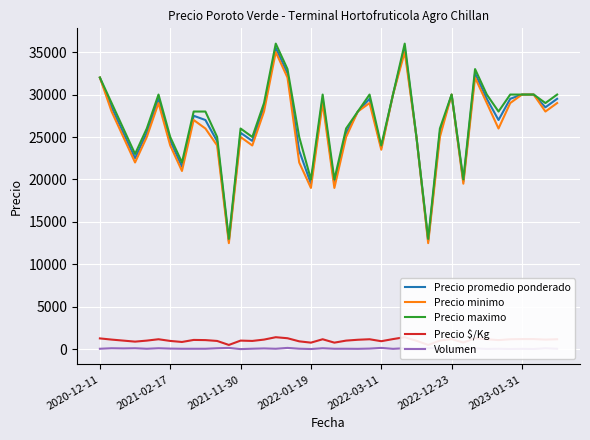

What is the maximum value for Precio promedio ponderado?

35500